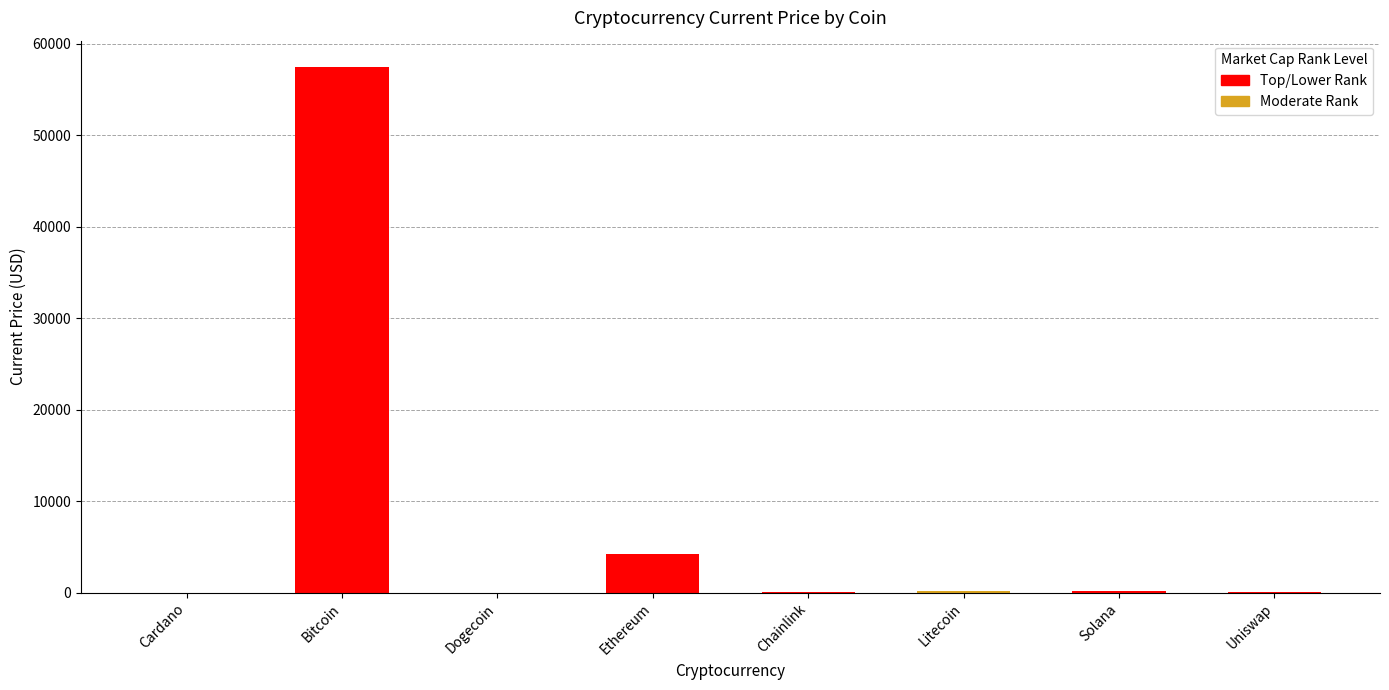

What is the maximum value shown in the chart?

57443.0